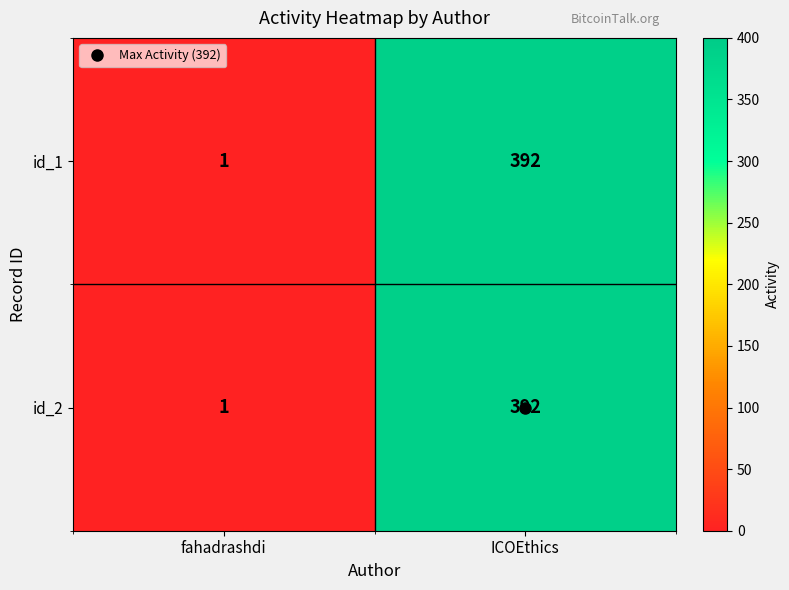

What is the difference between the maximum and minimum values in the id_1 series?

391